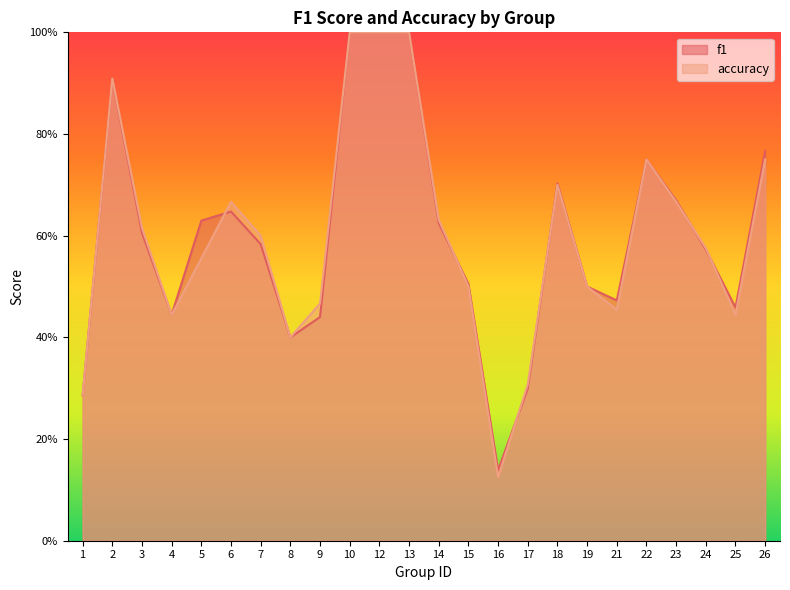

Which category has the lowest value across all series?

16